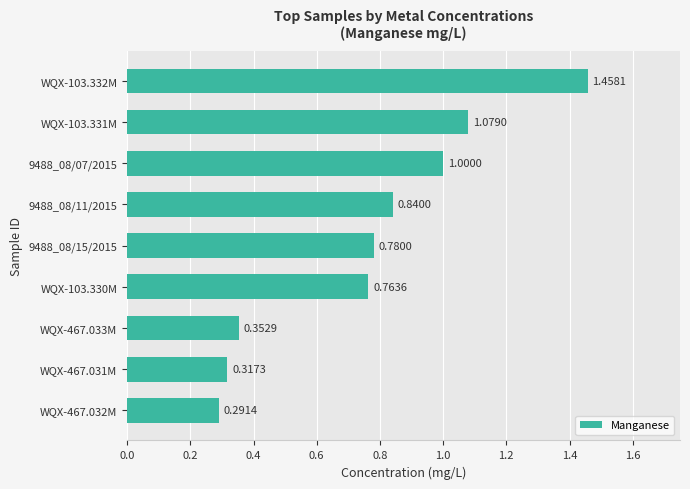

List the labels in order of value, smallest first.

WQX-467.032M, WQX-467.031M, WQX-467.033M, WQX-103.330M, 9488_08/15/2015, 9488_08/11/2015, 9488_08/07/2015, WQX-103.331M, WQX-103.332M